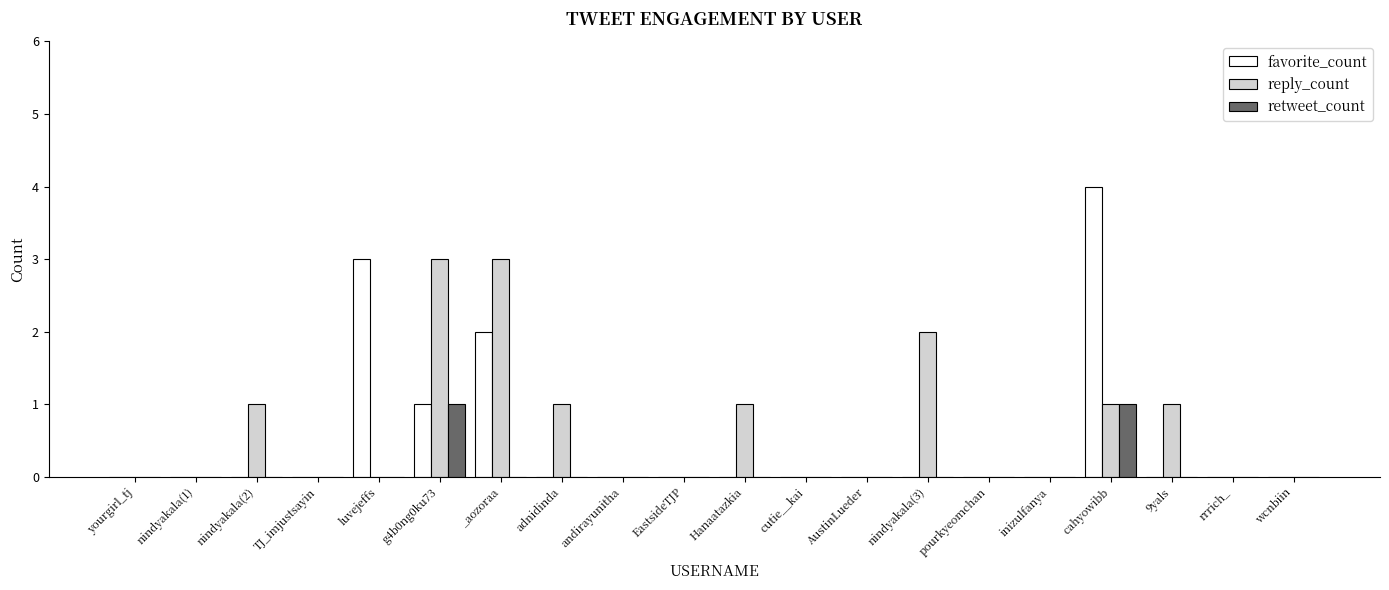

Which series has the widest spread of values?

favorite_count